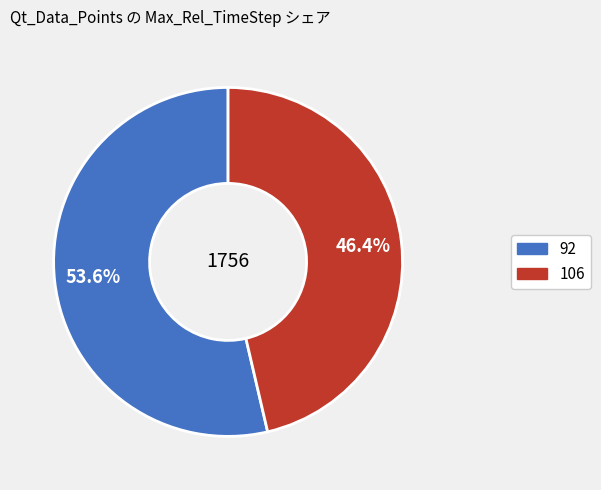

Approximately how many times larger is the value at 92 compared to 106?

1.2